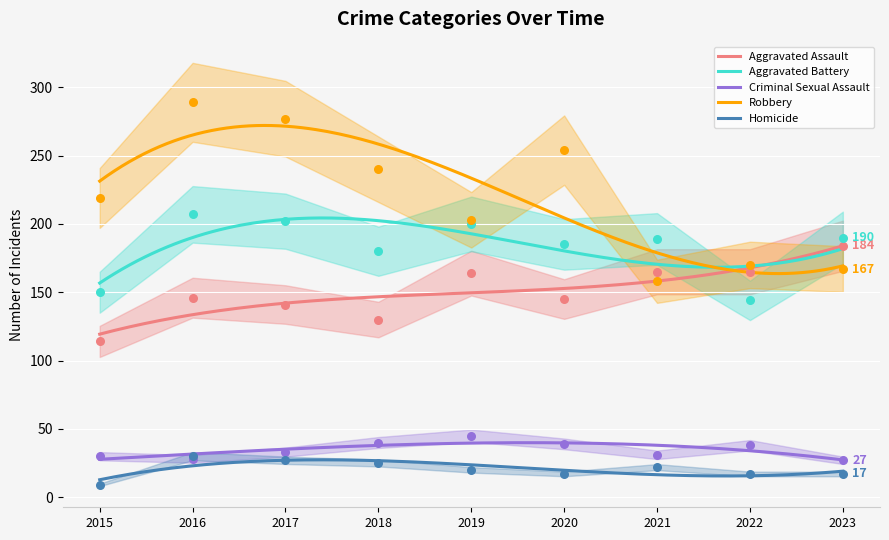

At how many categories does at least one series exceed 32?

9